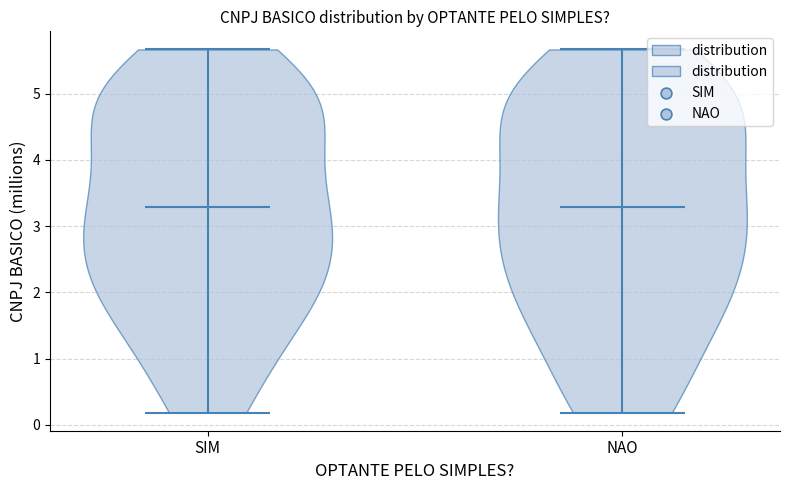

Reading left to right, read every violin against the y-axis: where its median line is, and the lowest and highest points it reaches. The values are not printed on the chart, so give them approximately, as read against the axis.

SIM: median line 3.3, lowest point 0.2, highest point 5.7
NAO: median line 3.3, lowest point 0.2, highest point 5.7